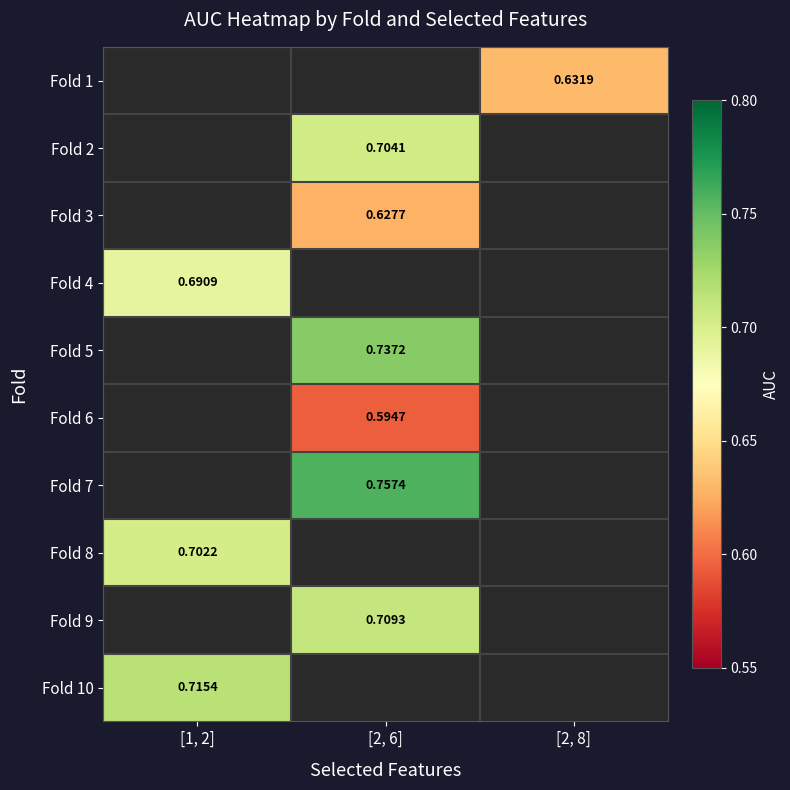

The value of Fold 5 at [2, 6] is 0.7. True or false?

True